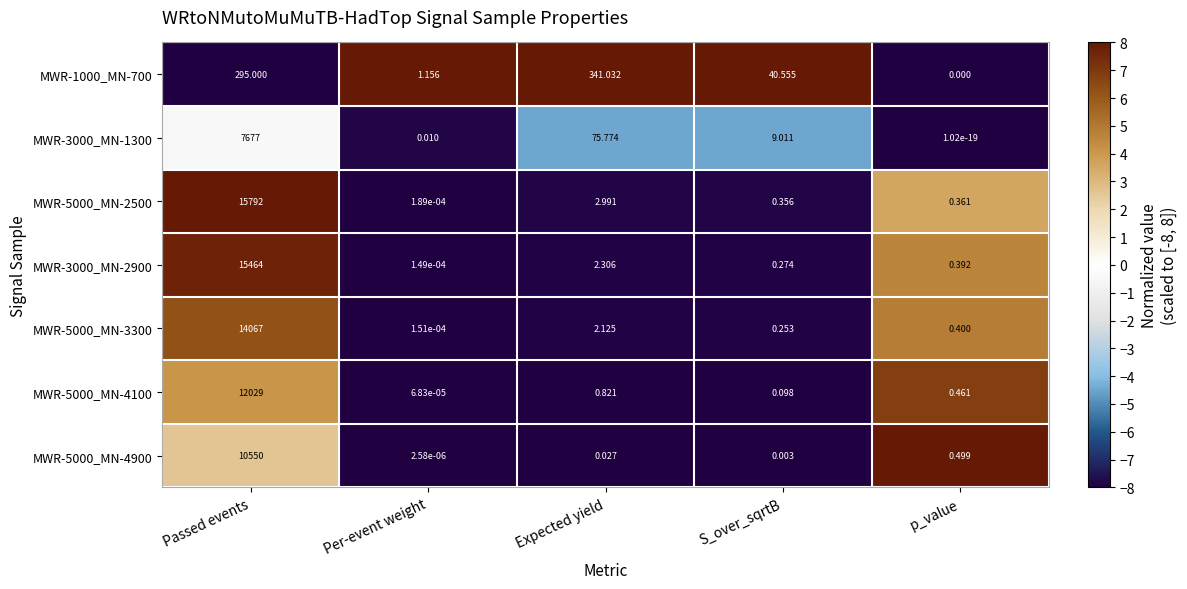

At which label is MWR-3000_MN-2900 closest to 7732?

Expected yield